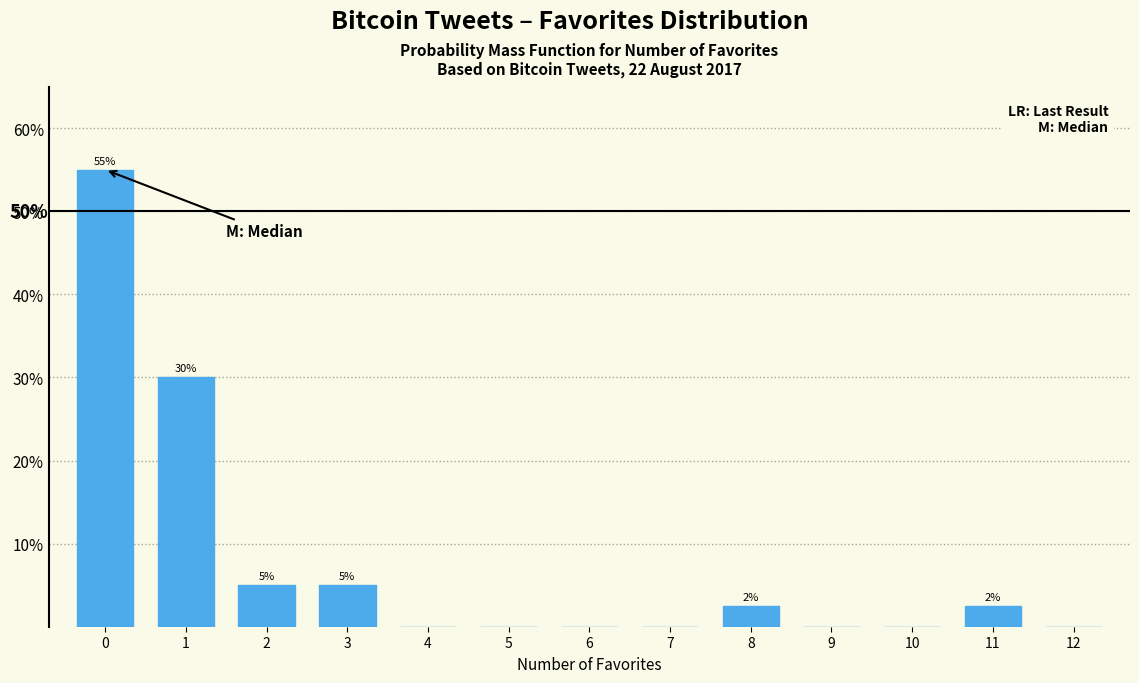

Between 6 and 3, which is larger?

3